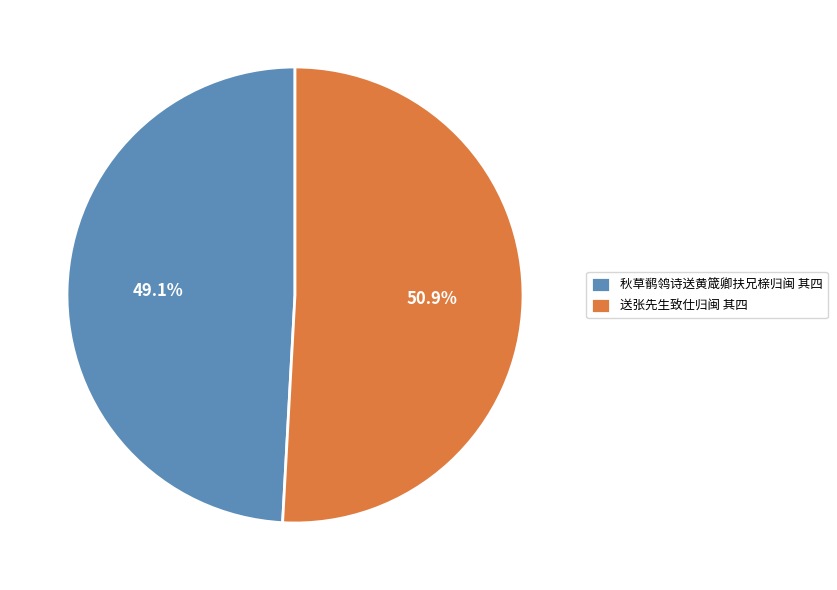

Which slice is the smallest?

秋草鹡鸰诗送黄箴卿扶兄榇归闽 其四